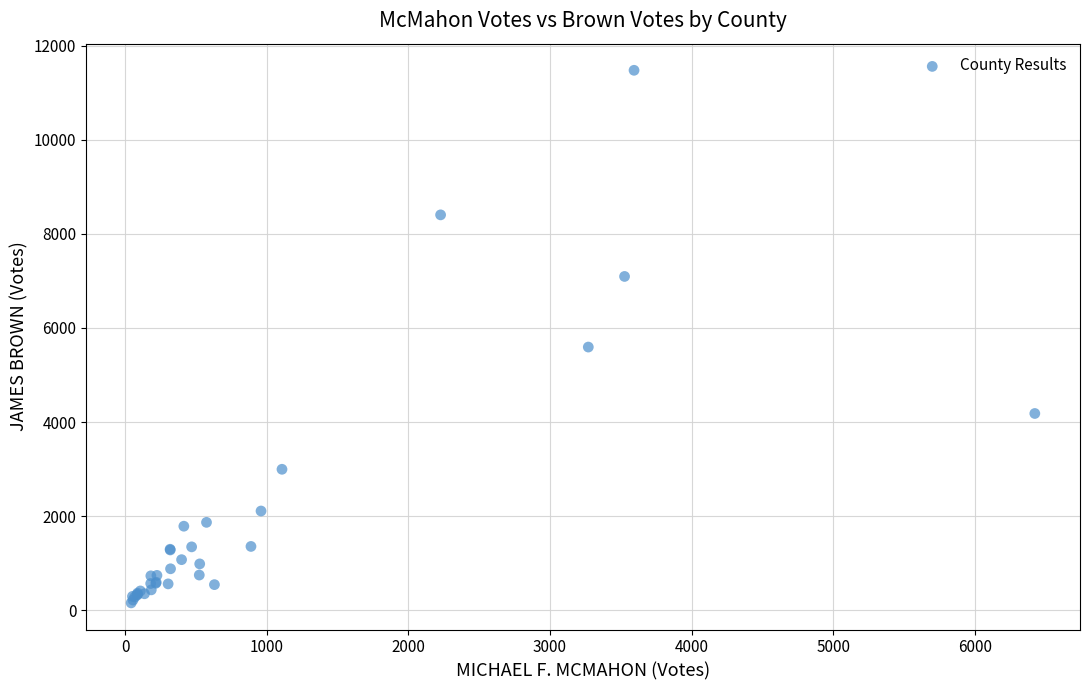

What Y value in the scatter plot is closest to 5815?

5593